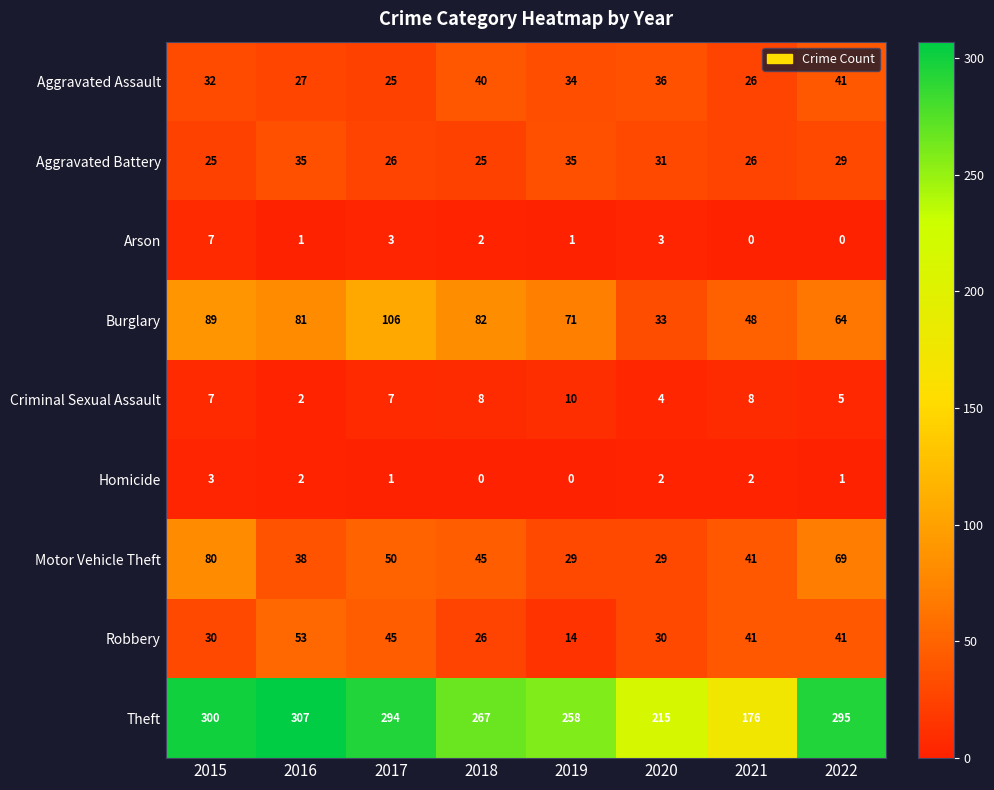

At how many categories does at least one series exceed 52?

8